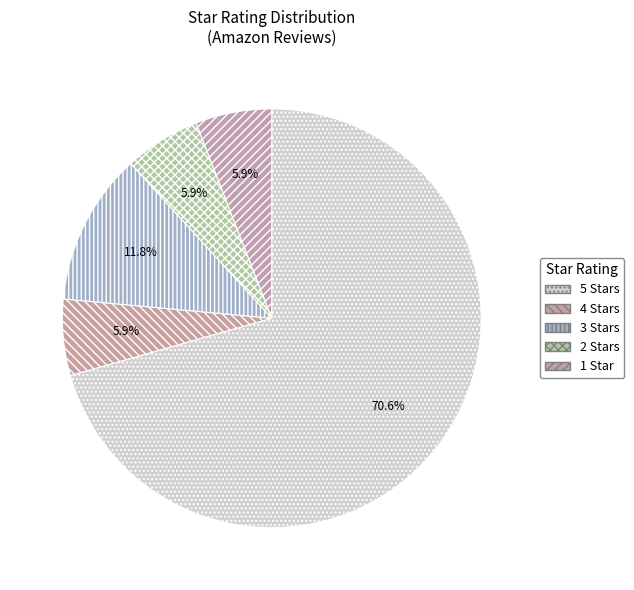

Which slice is the smallest?

4.0